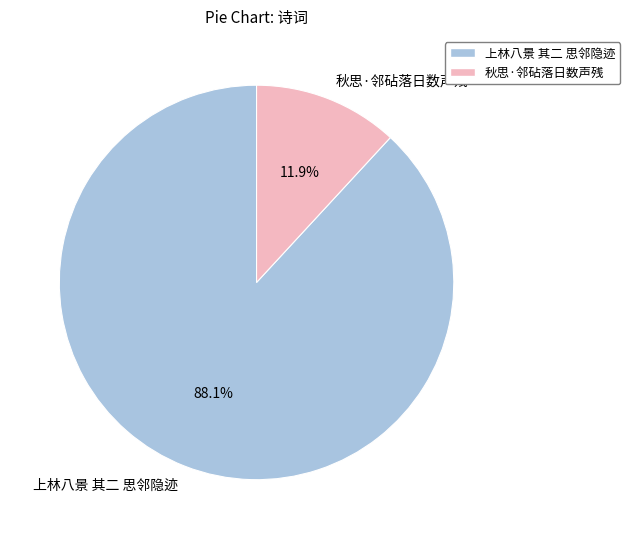

Count the number of slices in the pie.

2